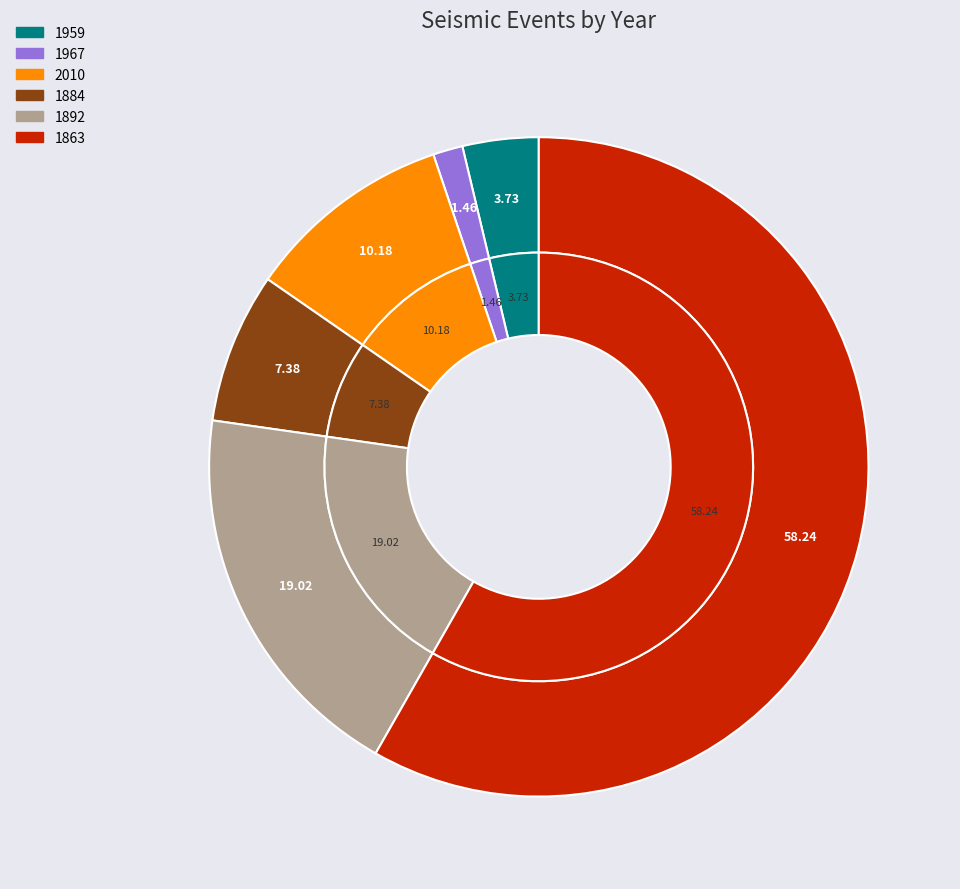

Between 1967 and 1863, which is larger?

1863